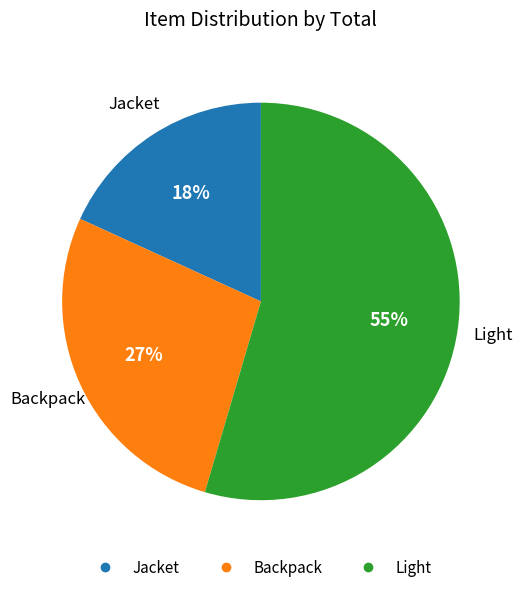

Is it true that Jacket is 18% of the pie?

True